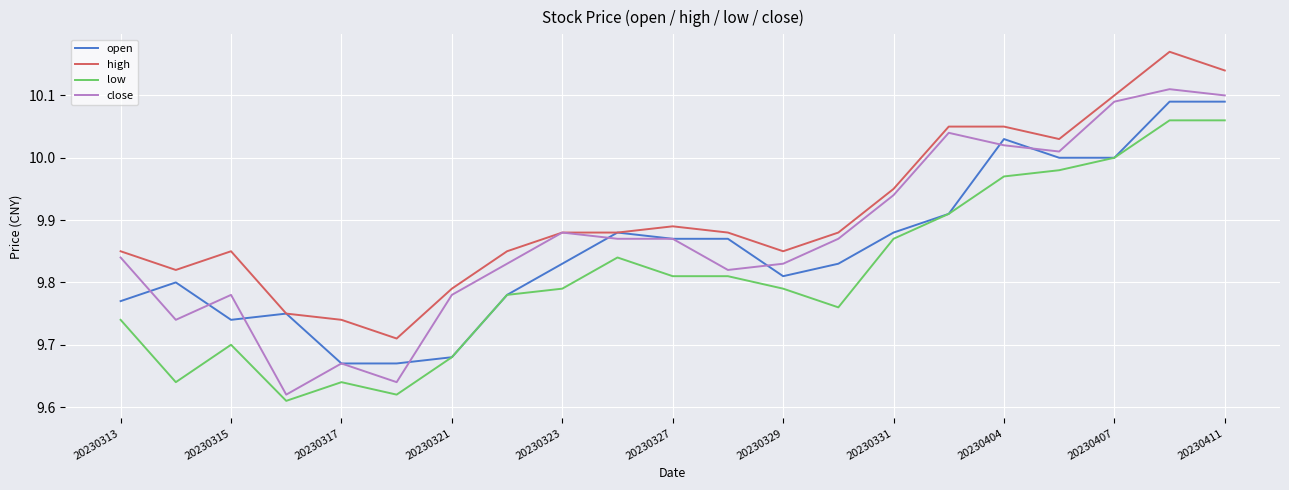

Does the chart have visible grid lines?

Yes